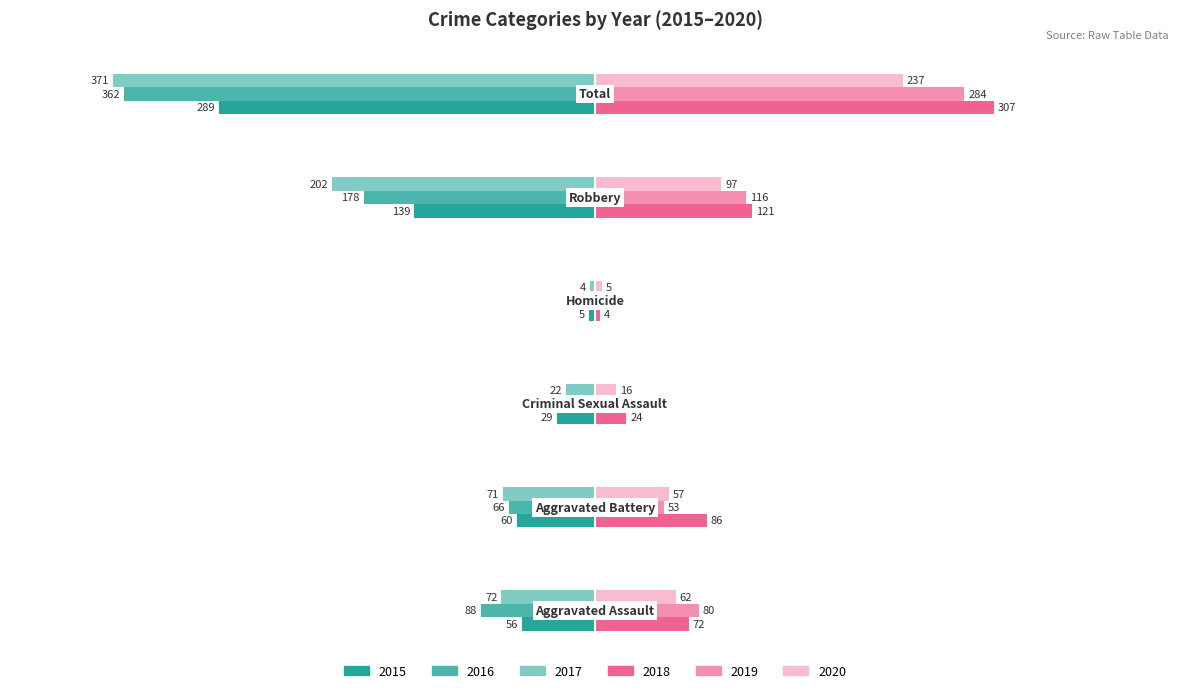

What is the average value of the 2019 series?

95